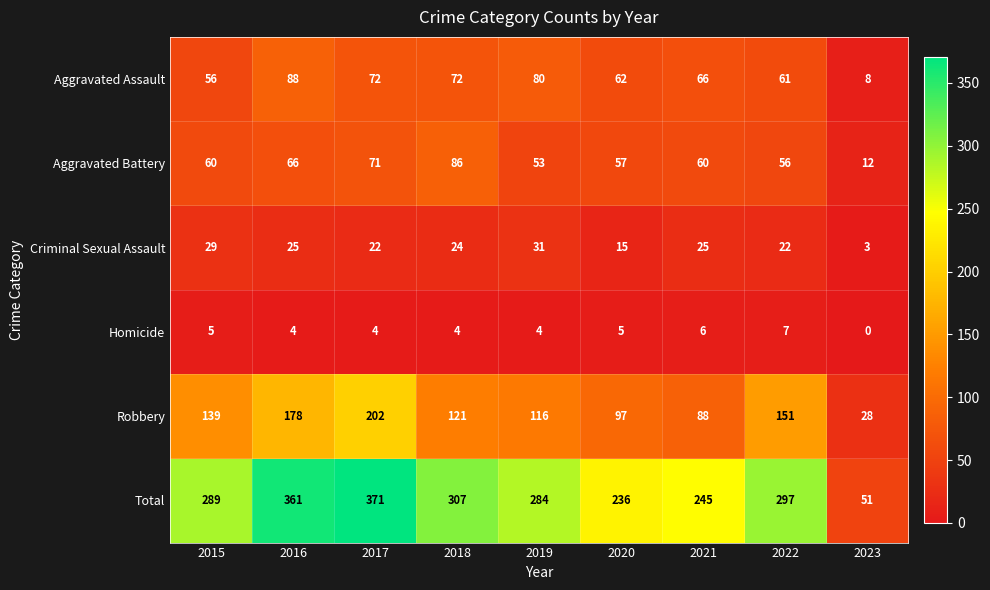

At which category is the sum across all series the highest?

2017